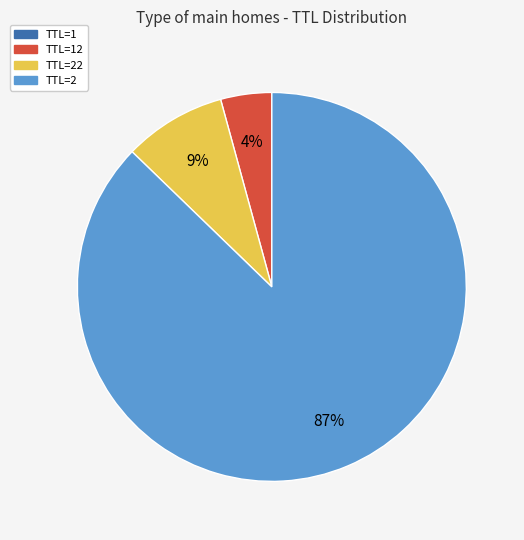

To the nearest percent, what is the difference between the largest and smallest slice percentages?

87%